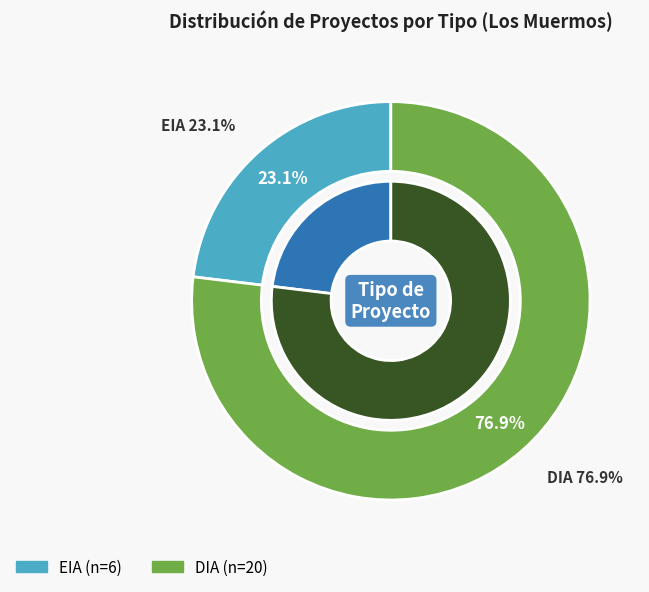

What percentage is the EIA slice, to the nearest percent?

23%